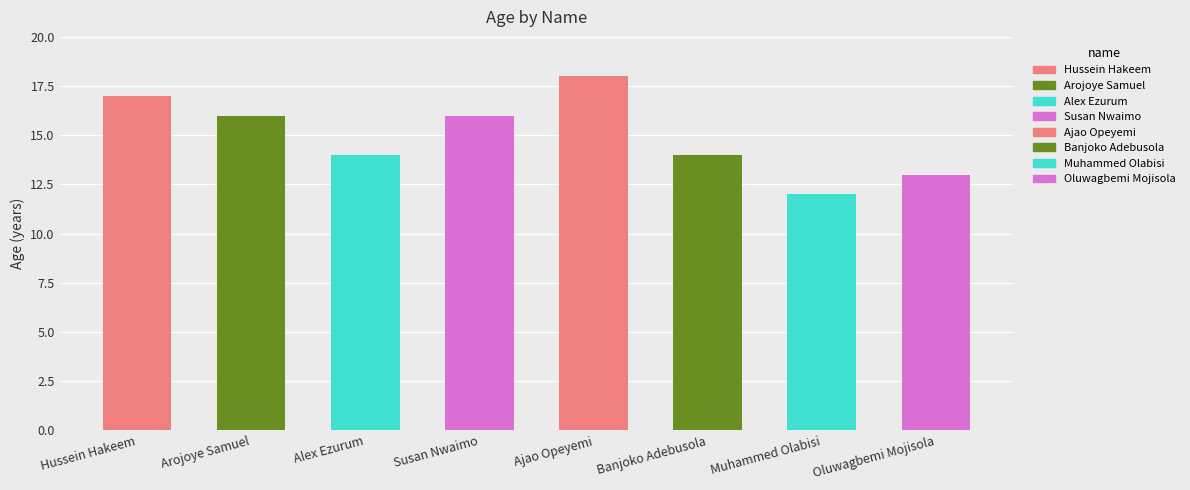

At which category does the chart reach its minimum across all series?

Muhammed Olabisi